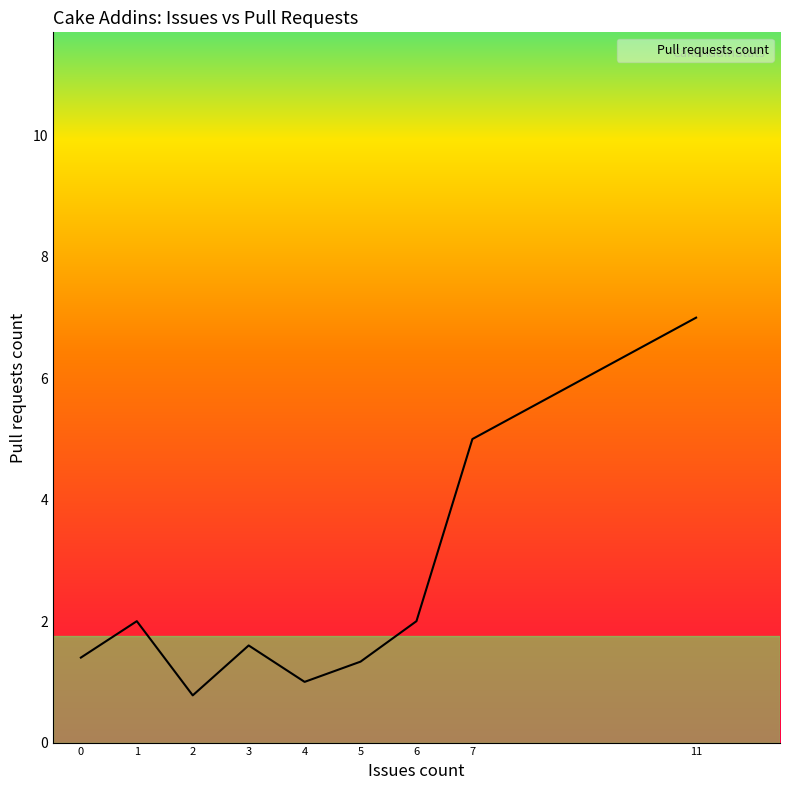

True or false: the data shows 1.2 at 2.

False